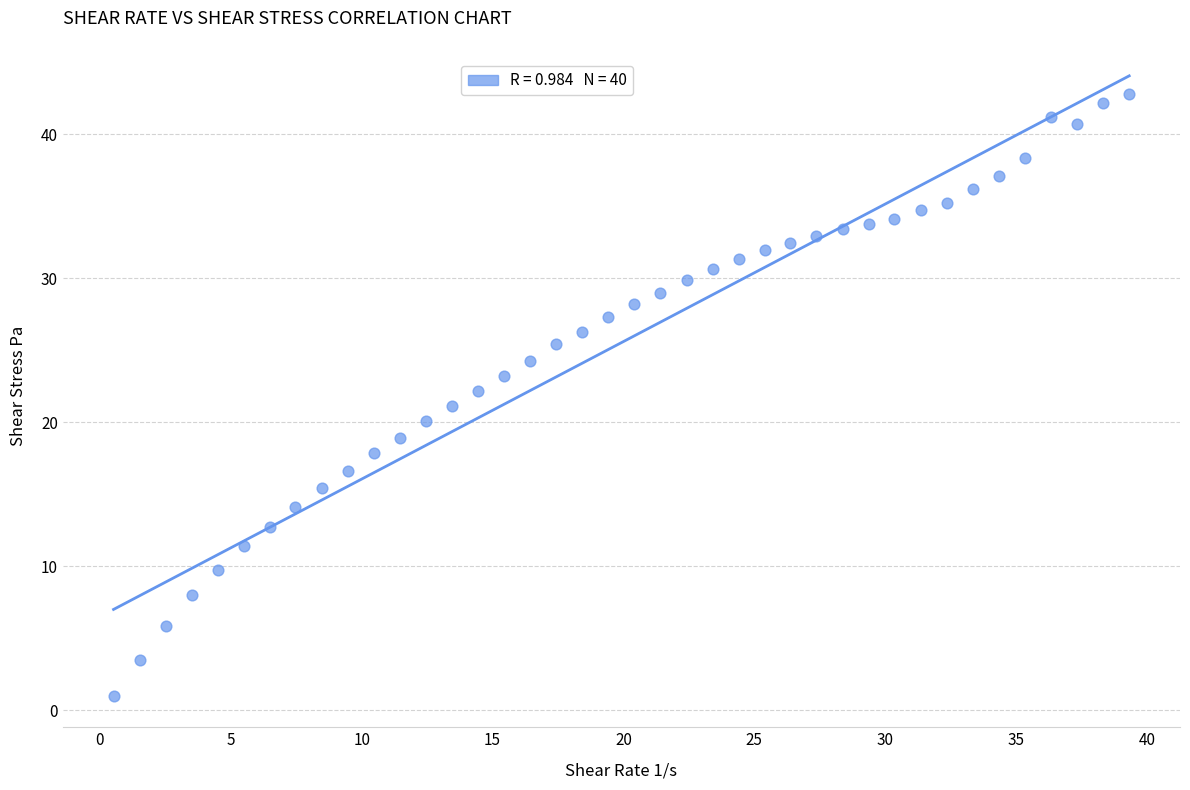

What is the range of Y values (max minus min)?

41.9